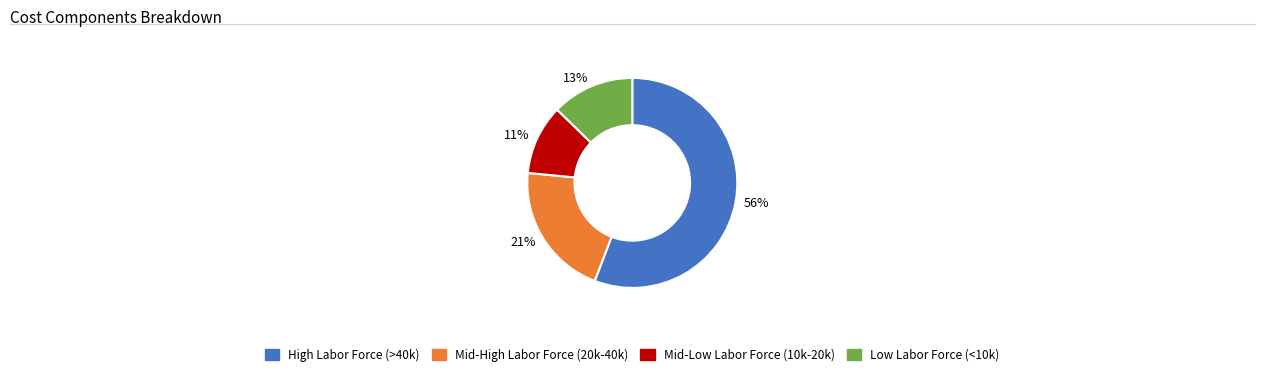

Which category has the smallest portion of the pie?

11%